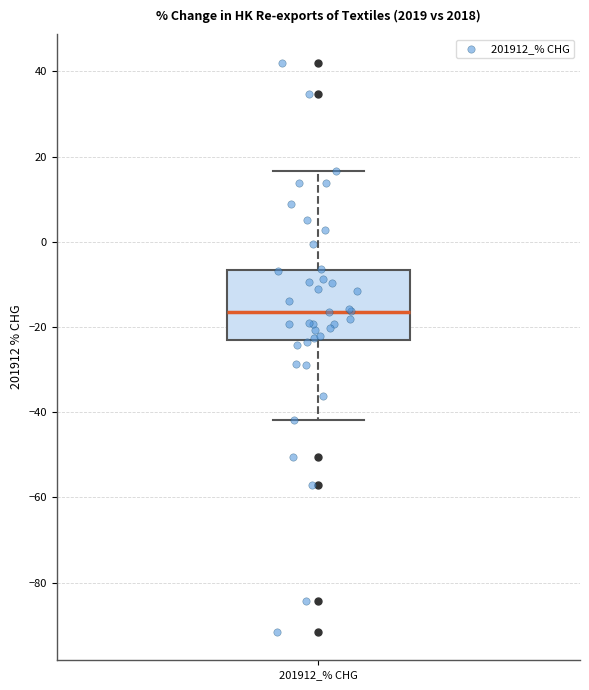

Read this box plot against the y-axis: the position of the median line, the range covered by the box, and the ends of both whiskers. The values are not printed on the chart, so give them approximately, as read against the axis.

median -16, box -24 to -6, whiskers -42 to 16